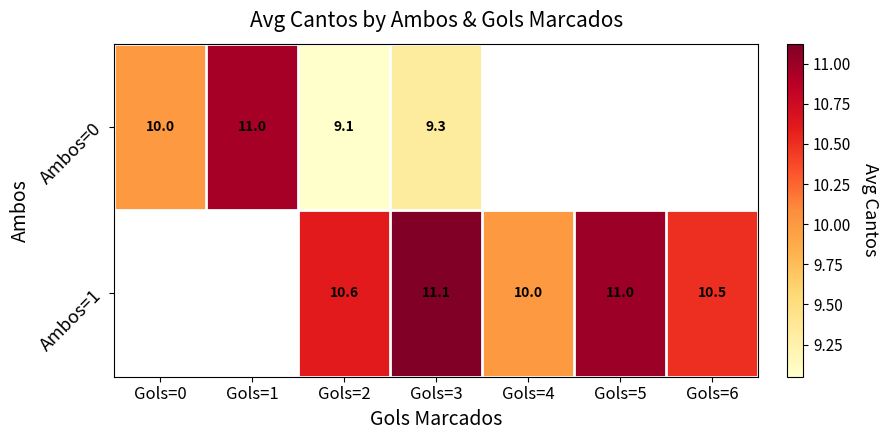

What is the difference between the Ambos=1 values at Gols=2 and Gols=5?

0.4